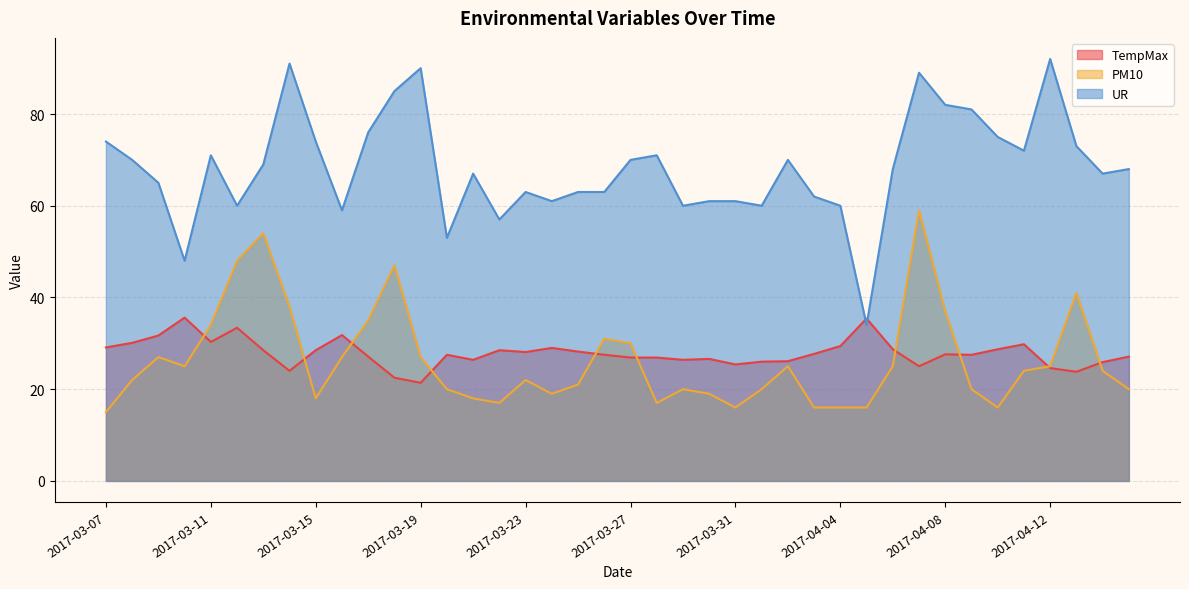

True or false: UR and PM10 intersect in this chart.

False